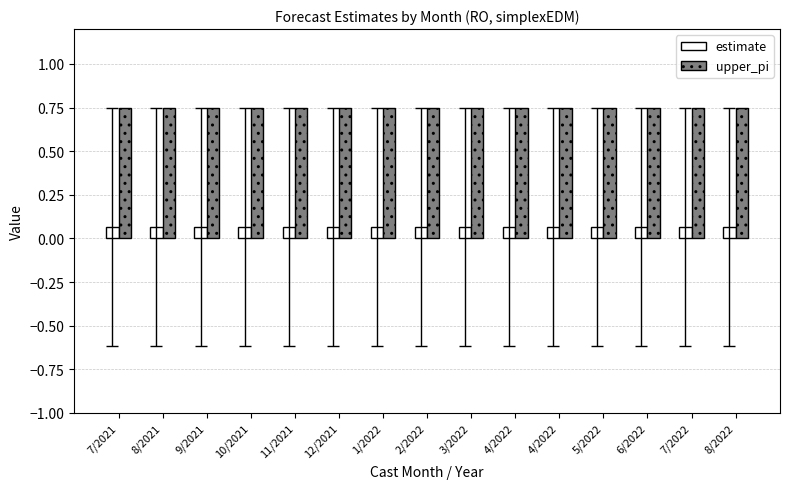

Rank the series by their average value, from highest to lowest.

upper_pi, estimate